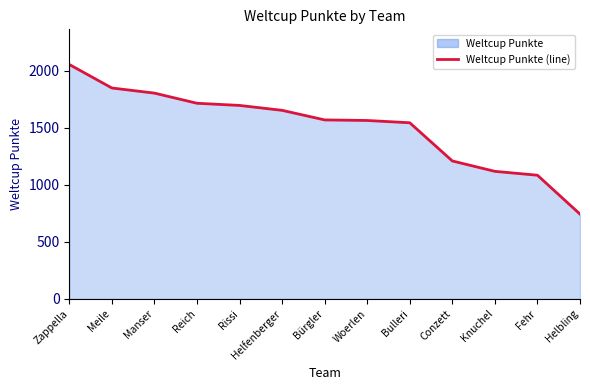

What is the minimum value shown in the chart?

743